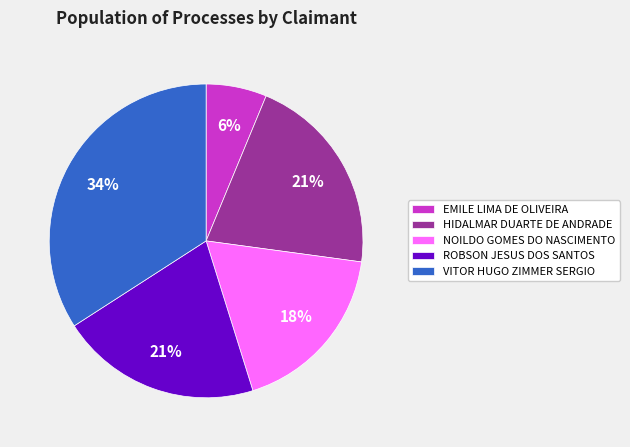

The ROBSON JESUS DOS SANTOS slice represents 21% of the pie. True or false?

True